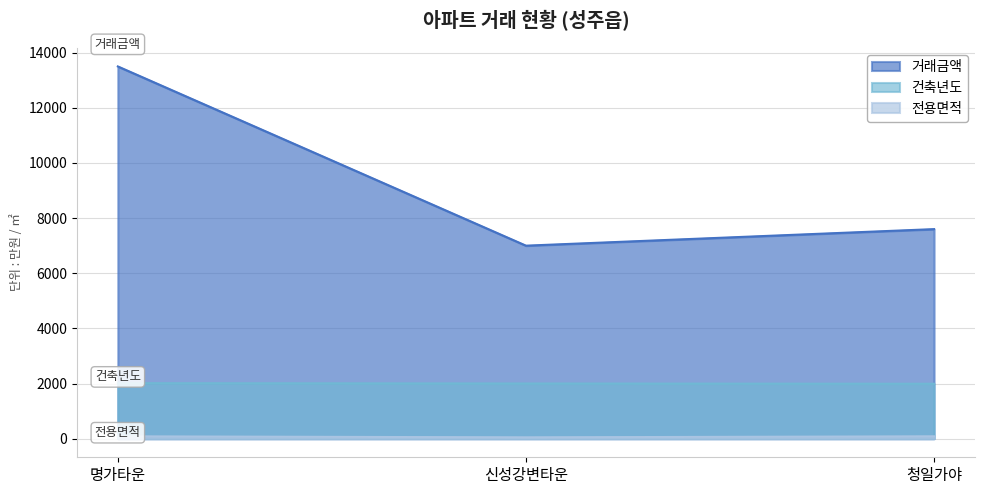

What is the maximum value shown in the chart?

13500.0